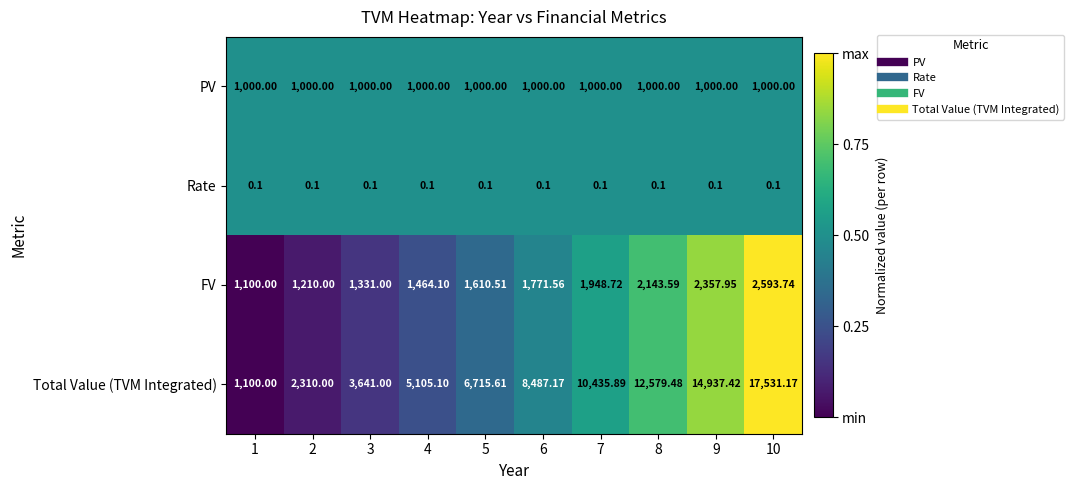

Which series has the largest range (max minus min)?

Total Value (TVM Integrated)